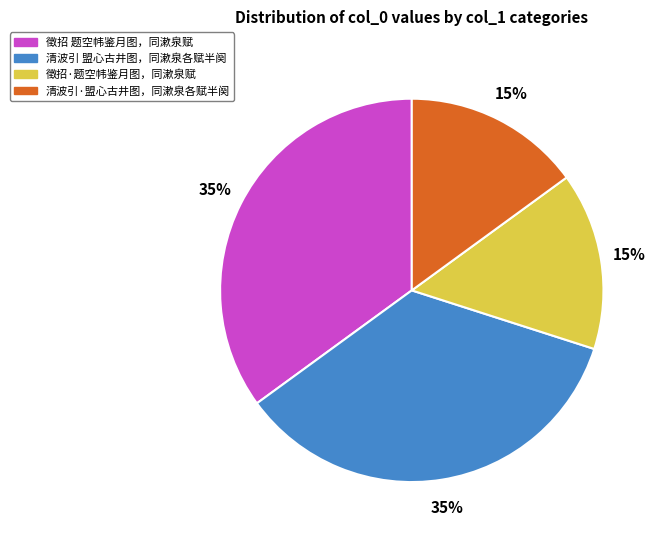

What percentage is the 清波引 盟心古井图，同漱泉各赋半阕 slice, to the nearest percent?

35%